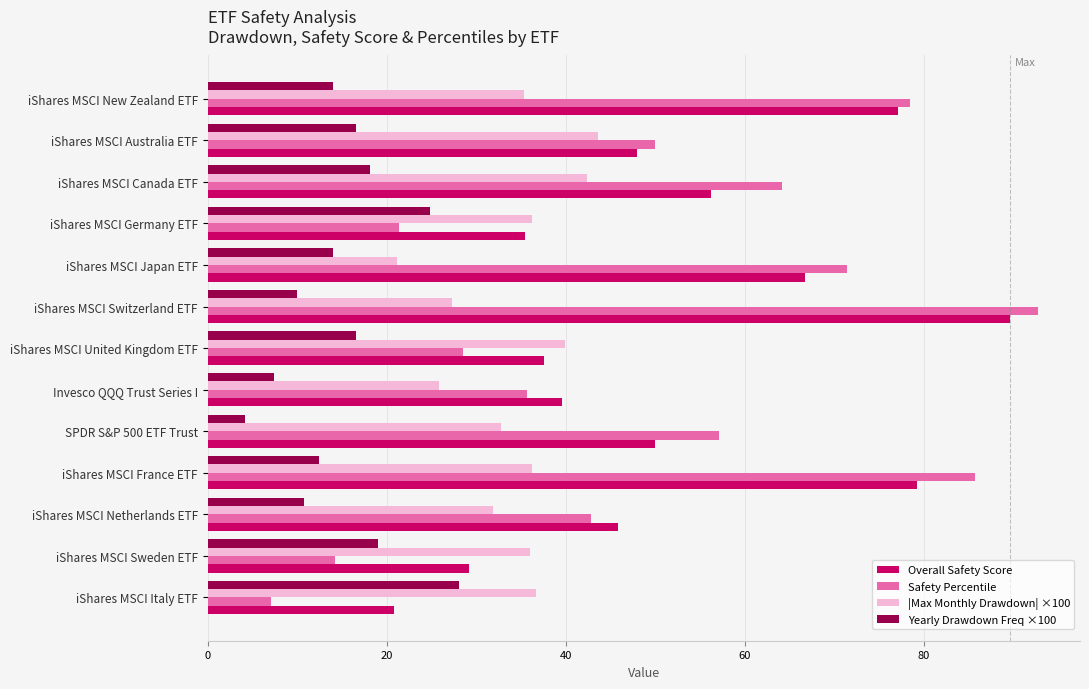

What is the smallest value displayed?

4.1